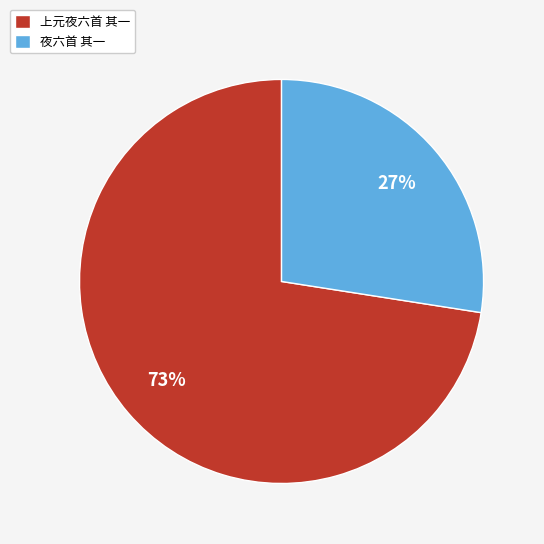

What is the ratio of the value at 夜六首 其一 to the value at 上元夜六首 其一?

0.4